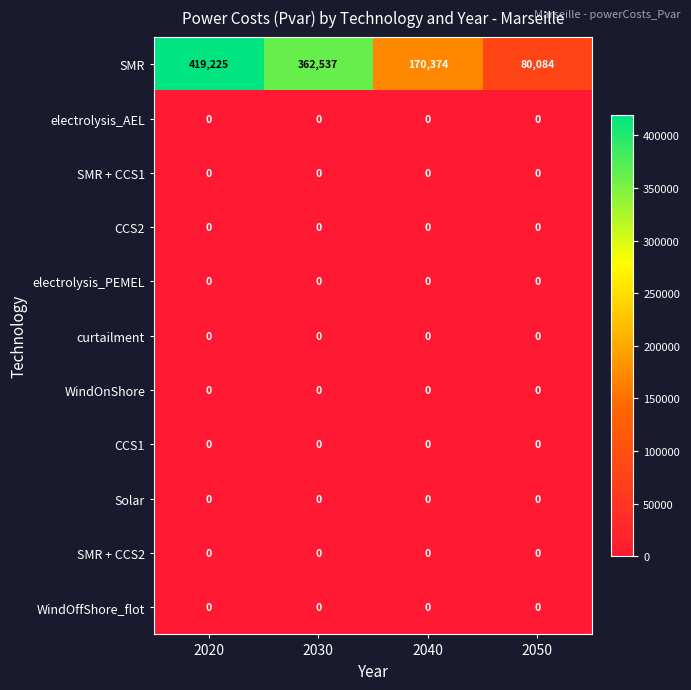

Which series has the largest total across all categories?

SMR